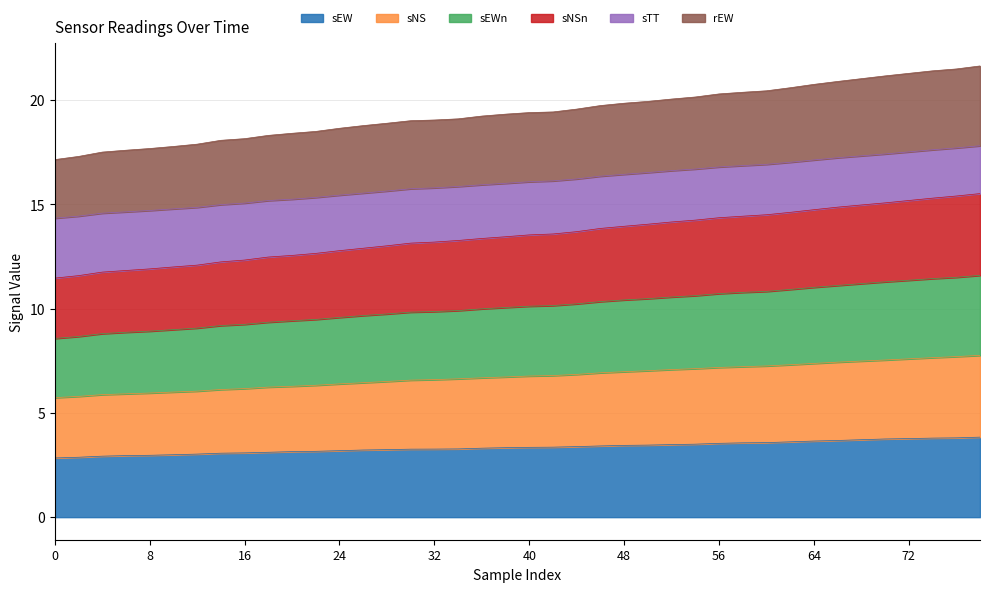

What is the highest value of the sEW series?

3.8